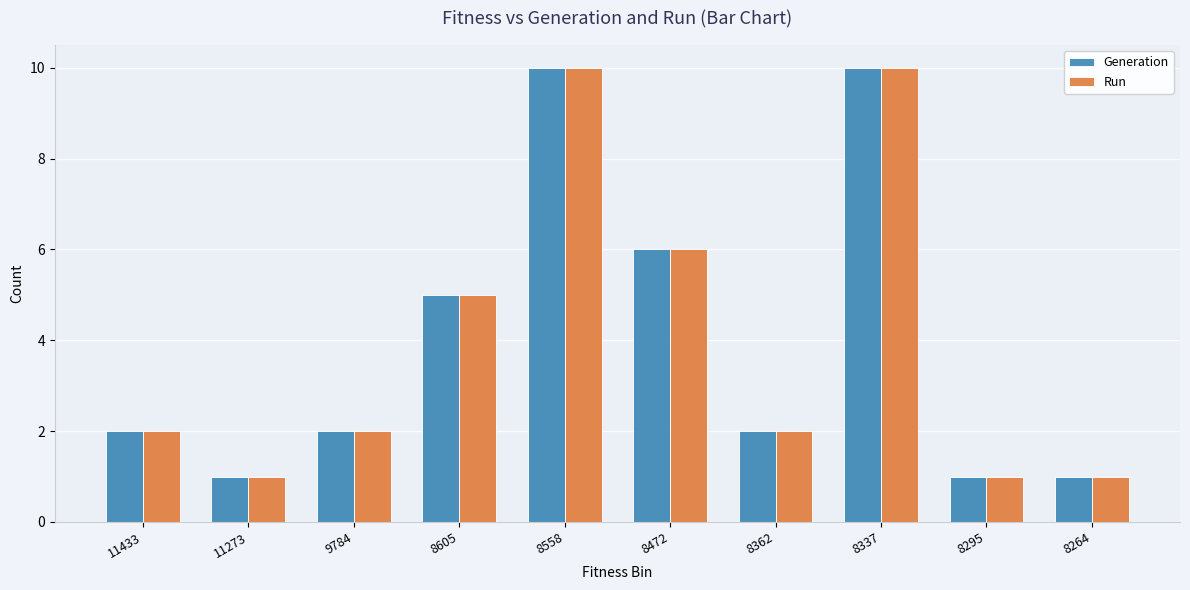

What is the greatest value displayed?

10